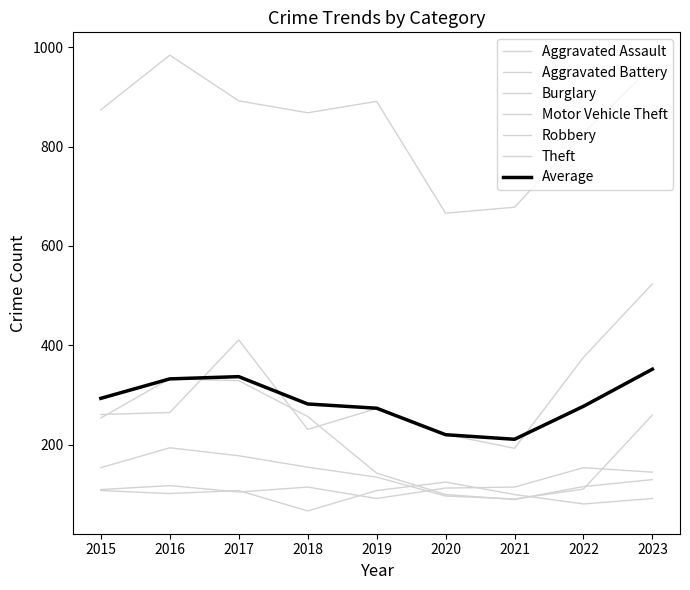

What is the difference between the maximum and second lowest values in the Aggravated Battery series?

44